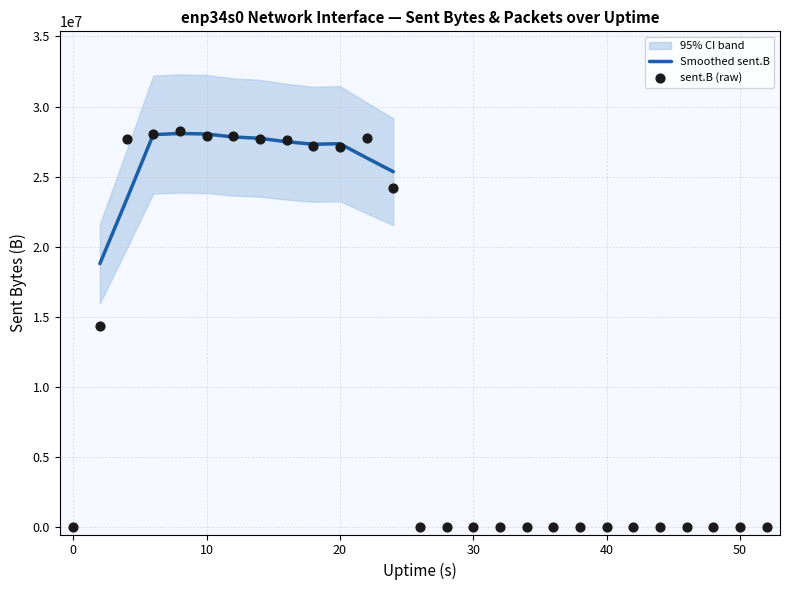

Which series reaches the maximum Y coordinate?

sent.B (raw)